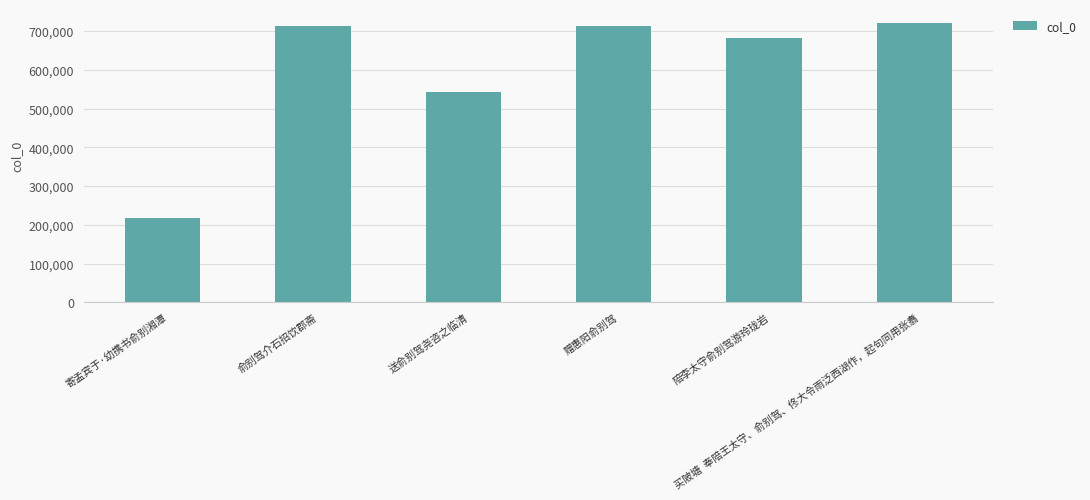

The chart shows a value of 1003266 at 赠惠阳俞别驾. True or false?

False